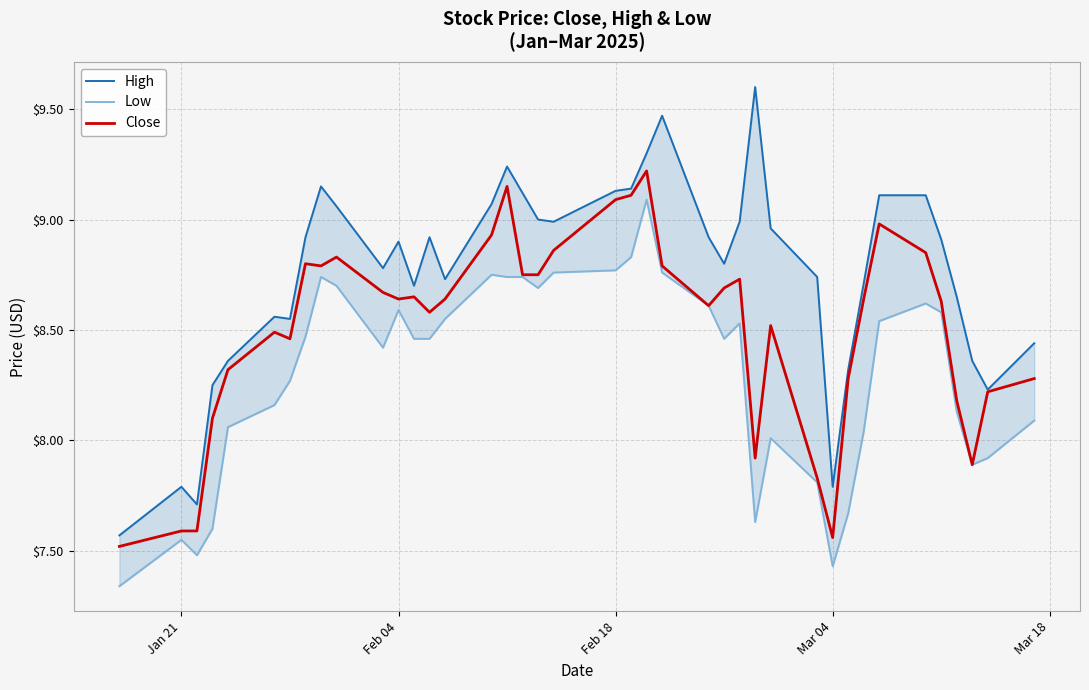

True or false: Close and High cross at least once.

False